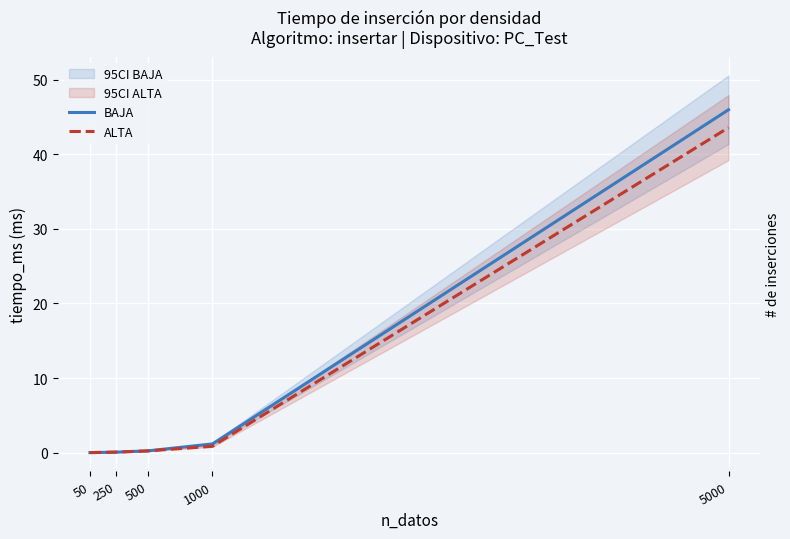

Between 500 and 5000, which is larger?

5000